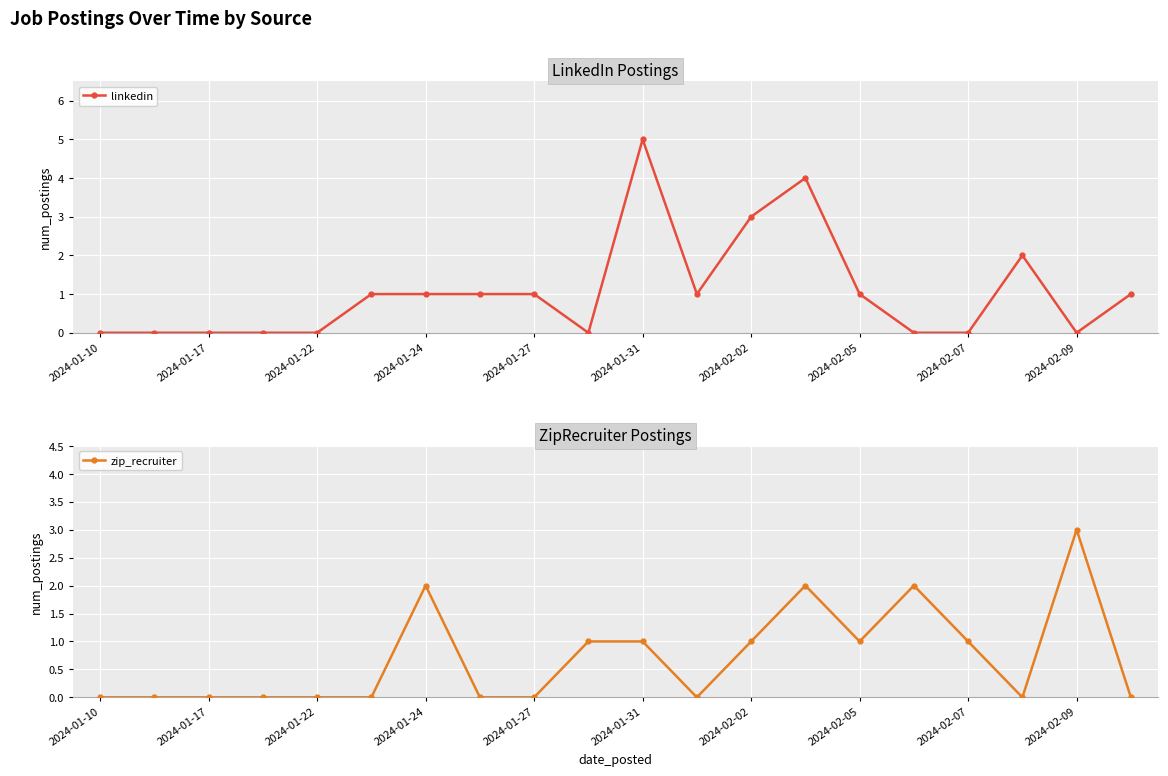

The value of linkedin at 2024-01-27 is 1. True or false?

True